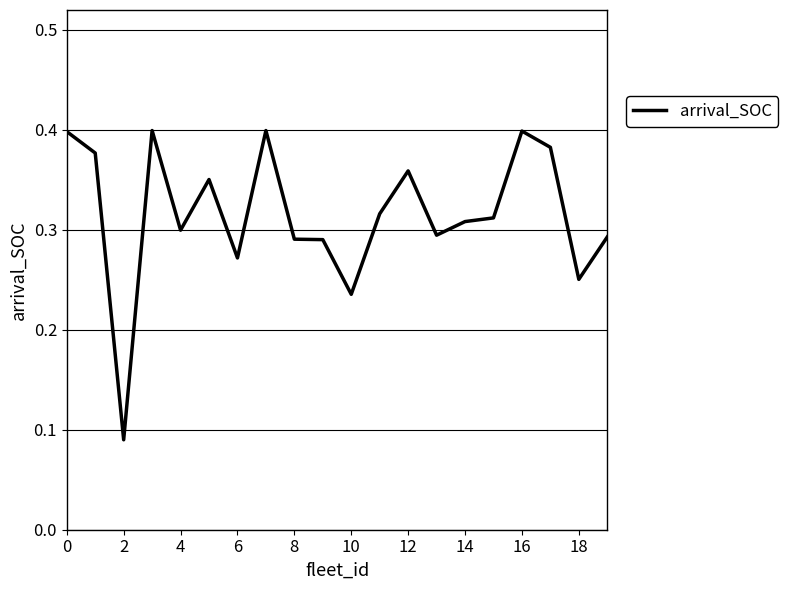

The value at 4 is 0.3. True or false?

True